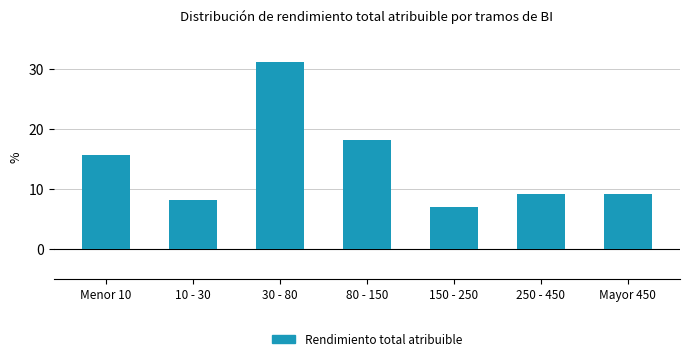

Reading left to right, what are all the values shown in this chart?

Menor 10=15.7	10 - 30=8.1	30 - 80=31.3	80 - 150=18.2	150 - 250=7.1	250 - 450=9.1	Mayor 450=9.1